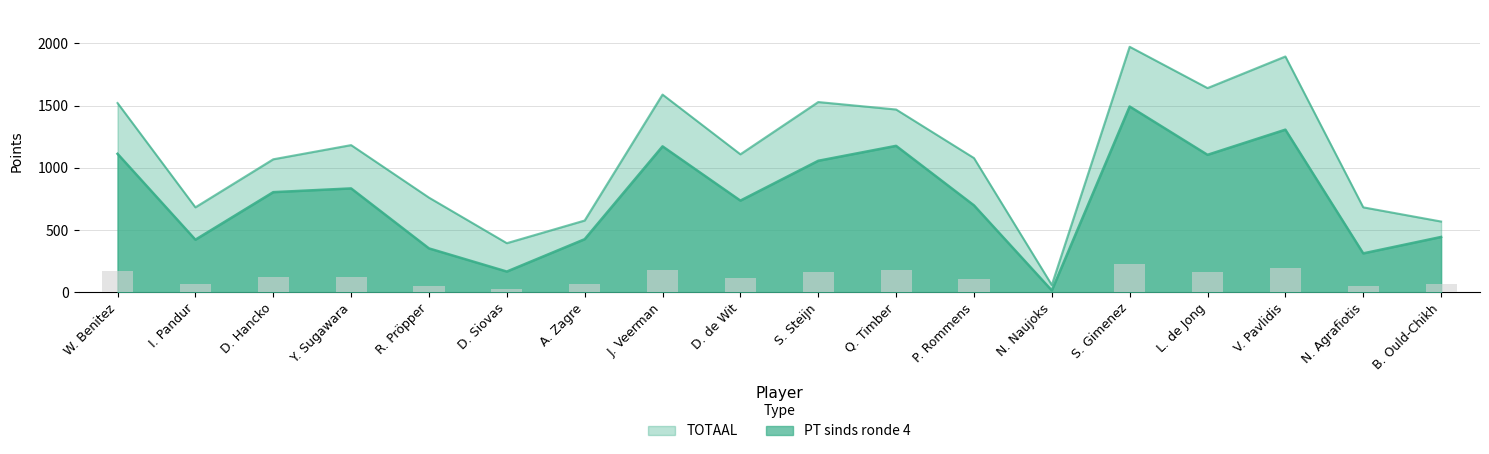

What are all the series names shown in the legend?

PT sinds ronde 4, TOTAAL